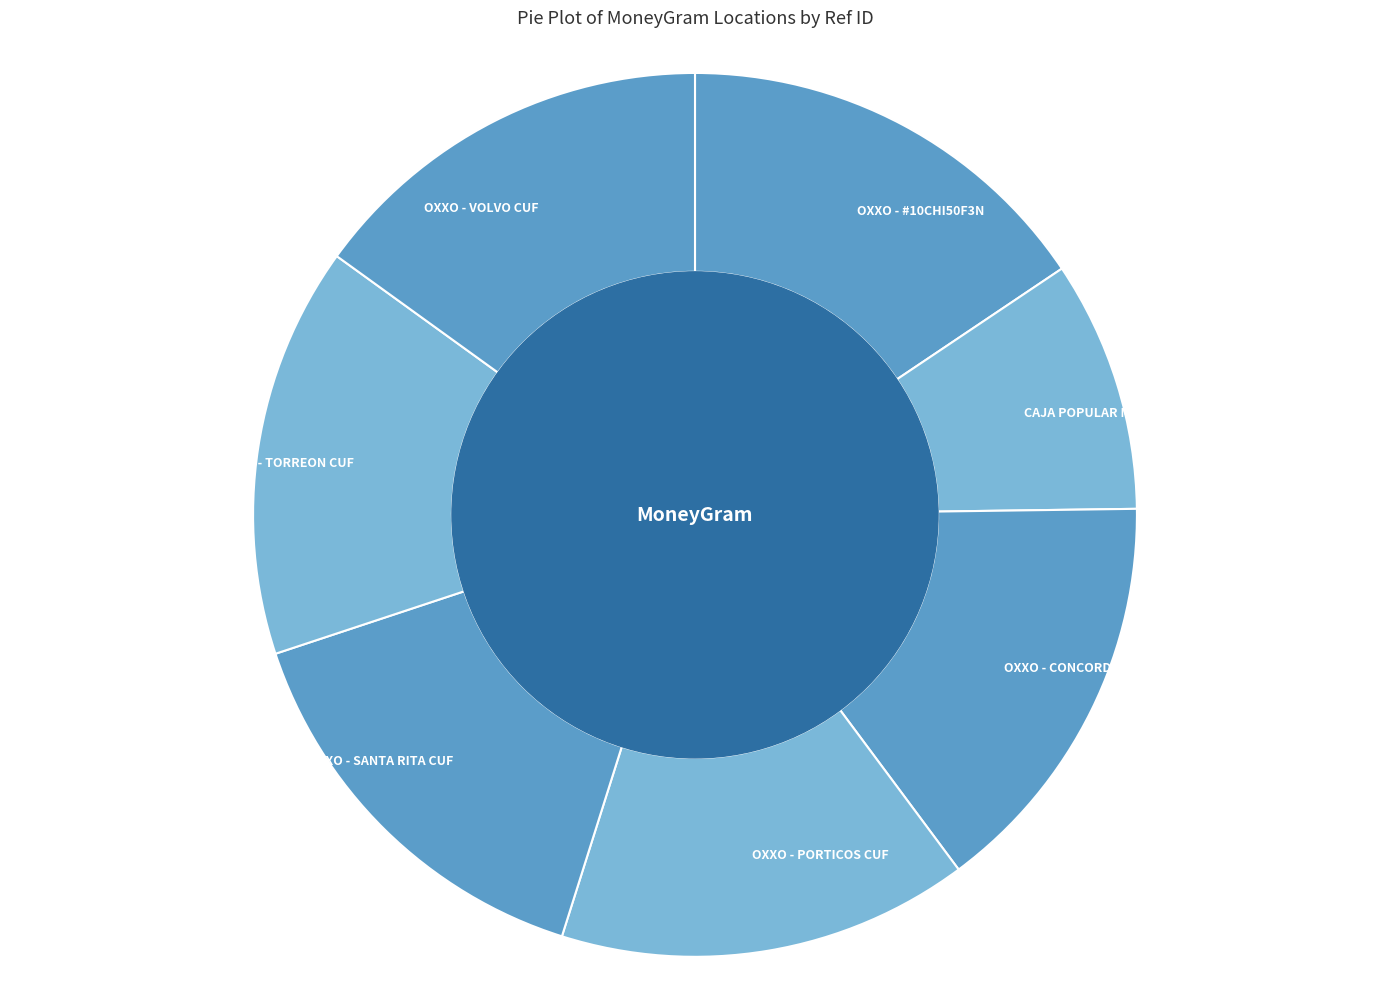

What is the largest slice in the pie chart?

OXXO - #10CHI50F3N